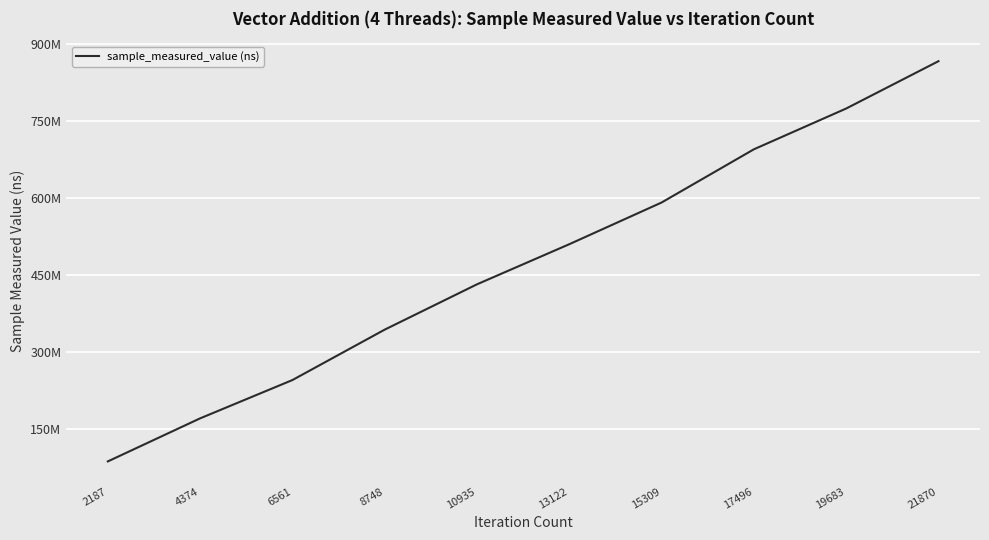

List the labels in order of value, largest first.

21870, 19683, 17496, 15309, 13122, 10935, 8748, 6561, 4374, 2187